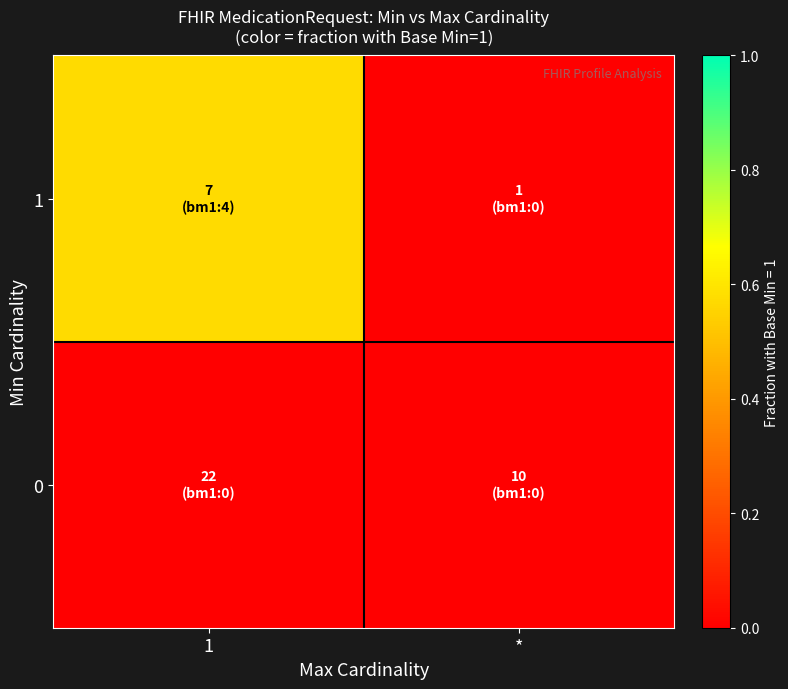

Rank the series by their average value, from highest to lowest.

1, 0